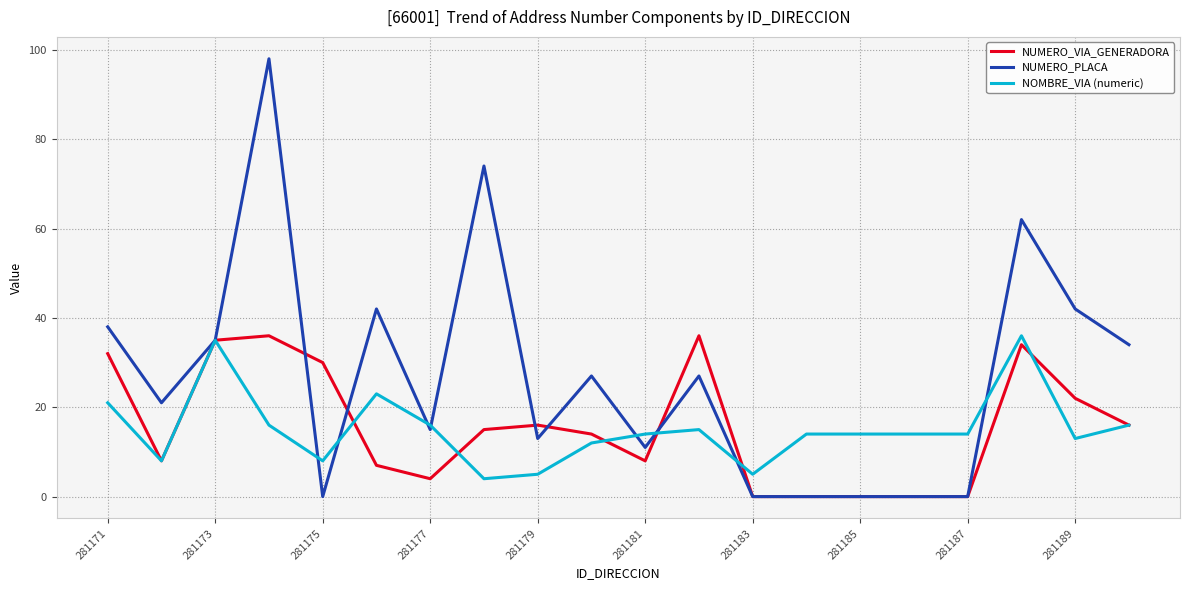

Which series has the widest spread of values?

NUMERO_PLACA